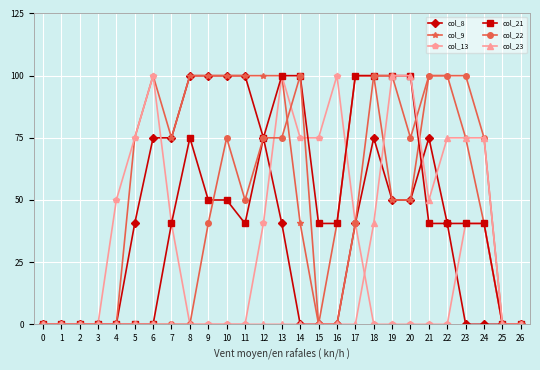

What are all the series names shown in the legend?

col_8, col_9, col_13, col_21, col_22, col_23